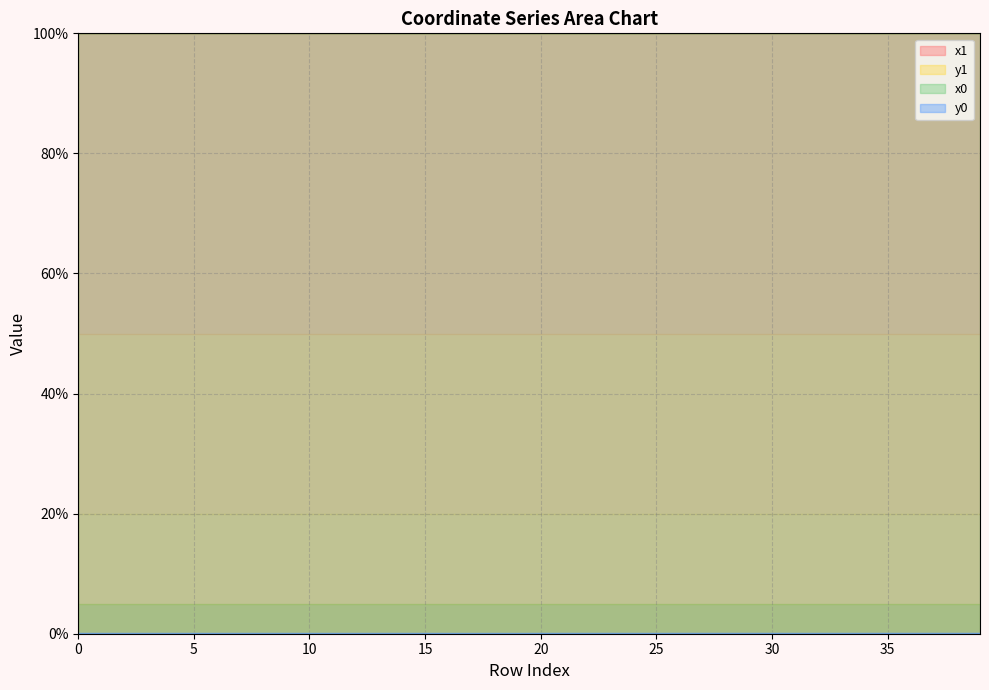

Rank the series at 38 from lowest to highest value.

y1, y0, x0, x1